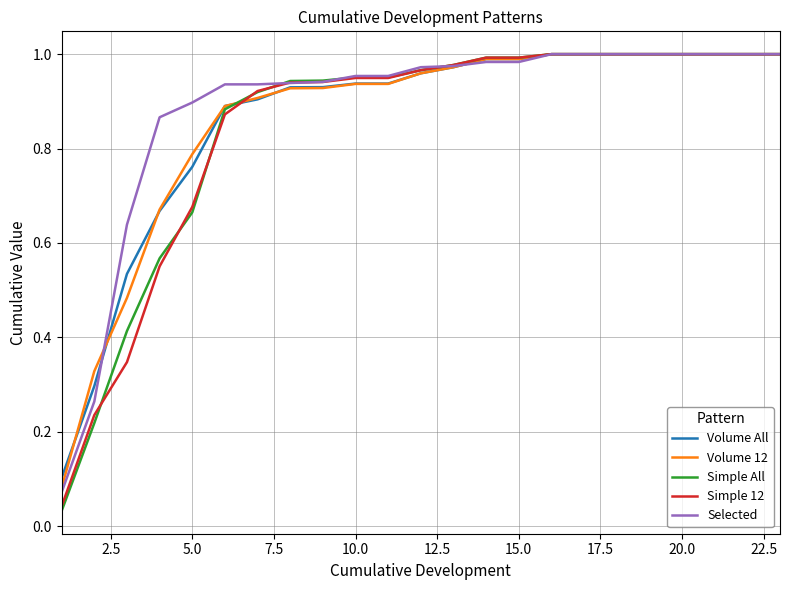

Which series has the largest range (max minus min)?

Simple All